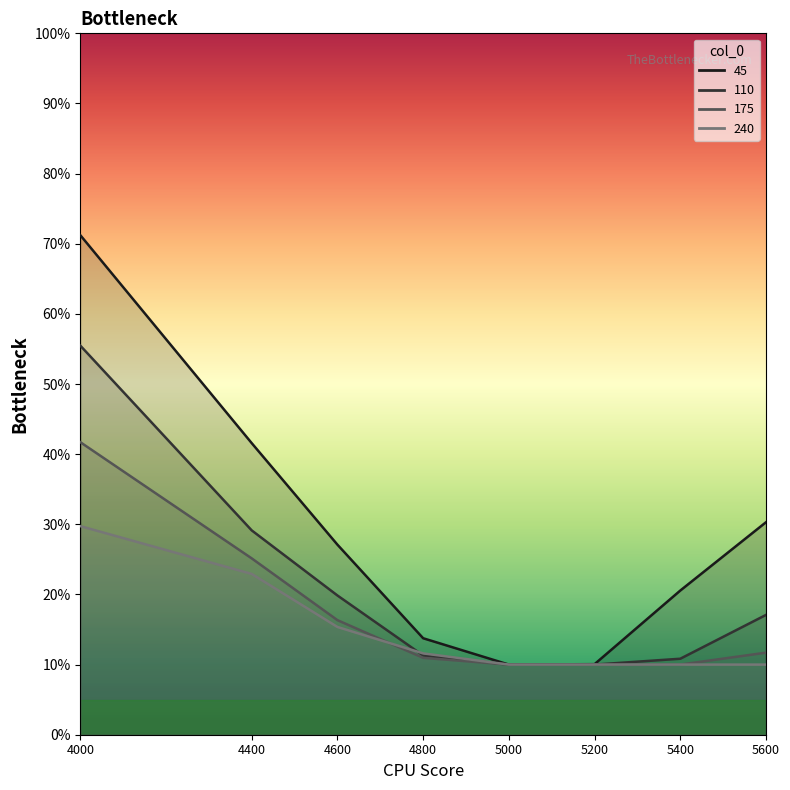

Where do 175 and 240 first cross each other?

4600 and 4800